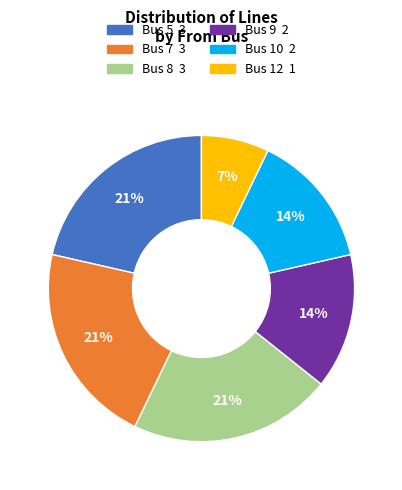

How many slices are in this pie chart?

6